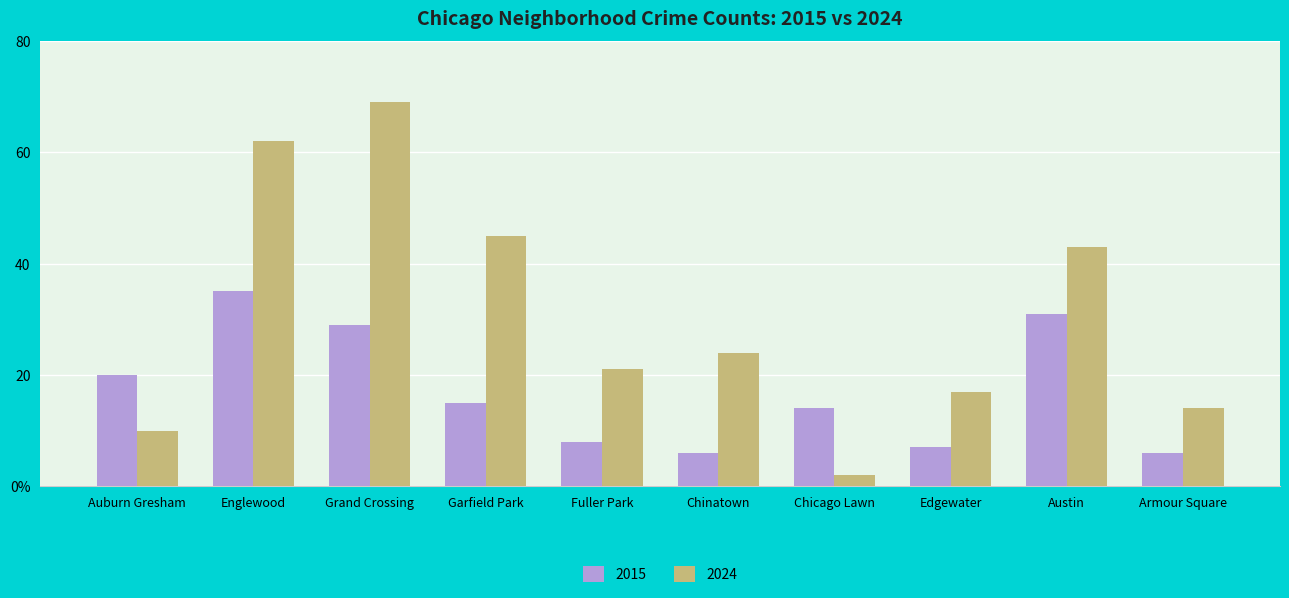

What is the average value of the 2024 series?

31